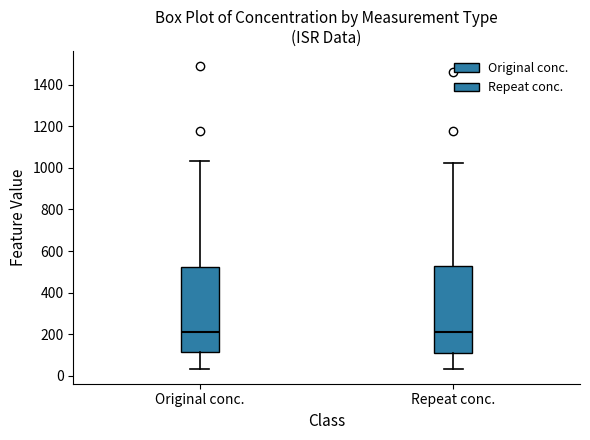

Where is the upper edge of the box for Repeat conc. on the y-axis? The values are not printed on the chart, so give them approximately, as read against the axis.

520